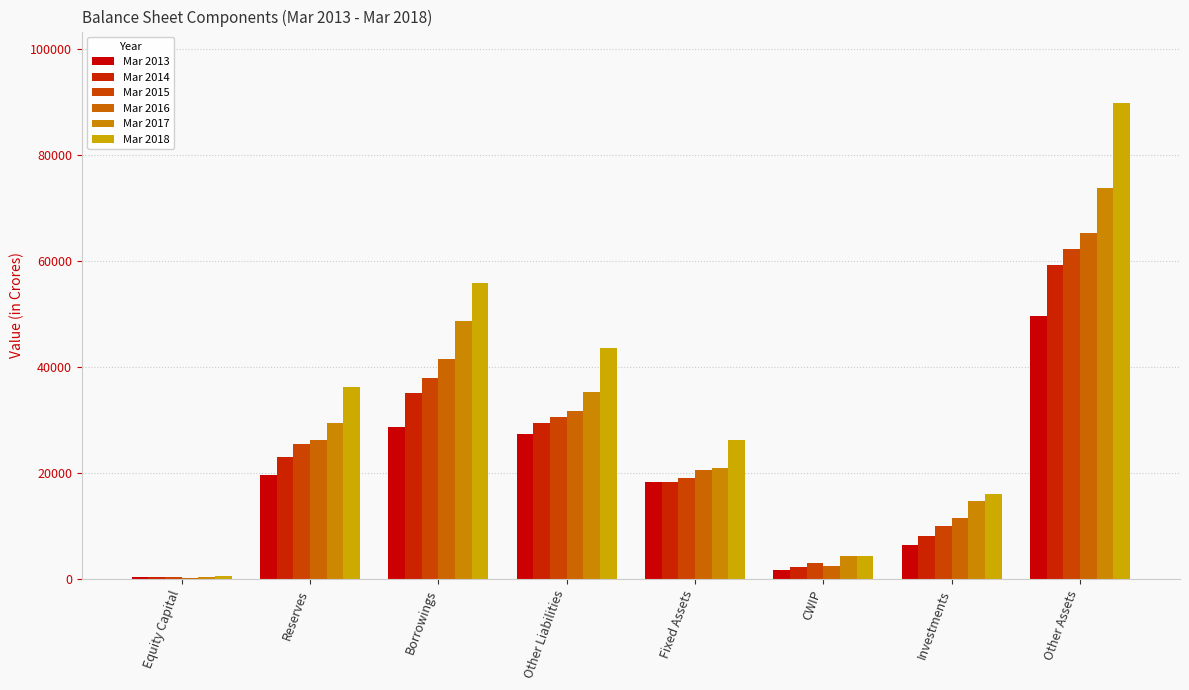

At which label does Mar 2016 first exceed 26222?

Borrowings